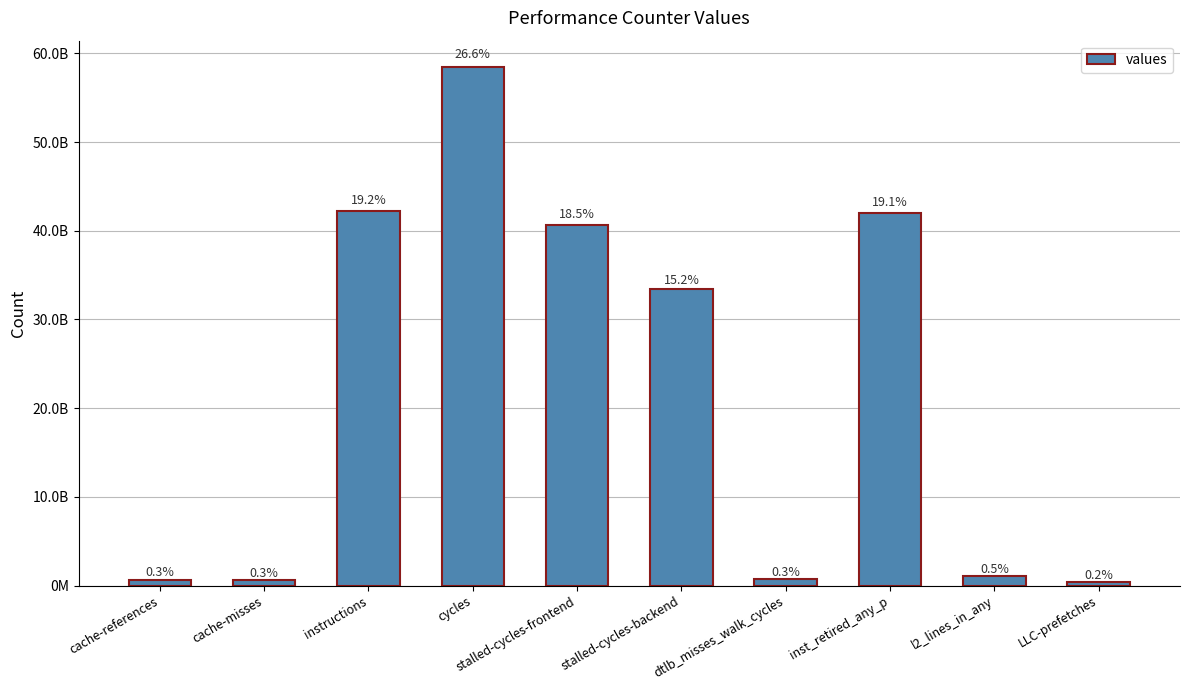

What is the maximum value shown in the chart?

58504782365